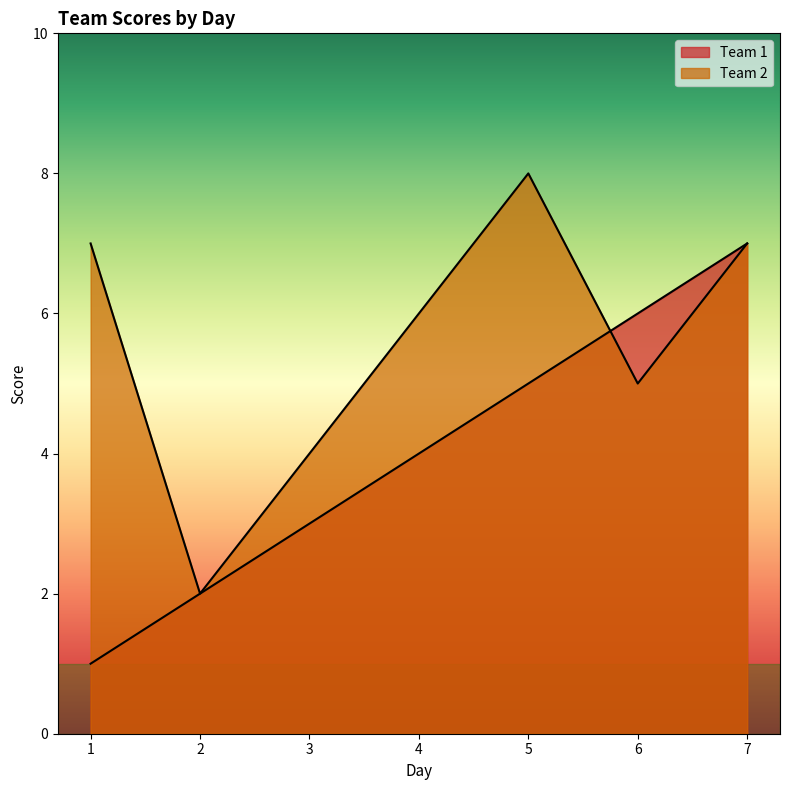

What is the difference between the highest and lowest values at 6?

1